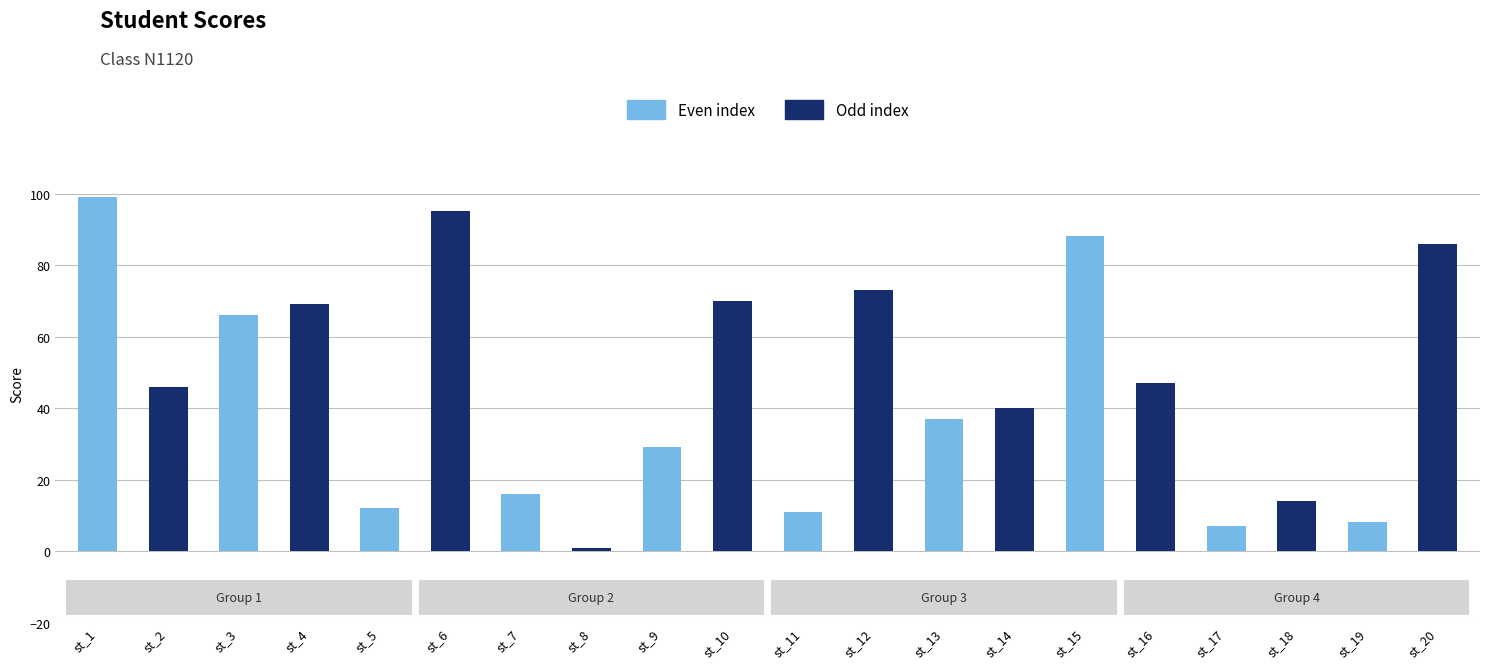

What is the difference between the values at st_6 and st_1?

4